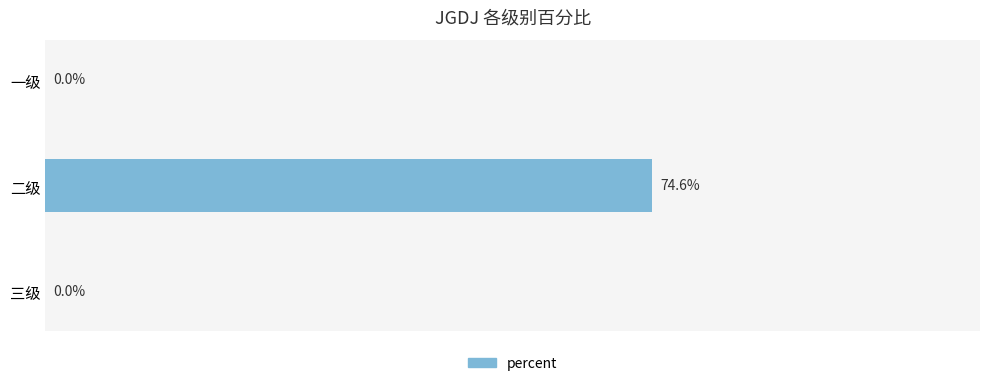

At which category does the chart reach its peak across all series?

二级